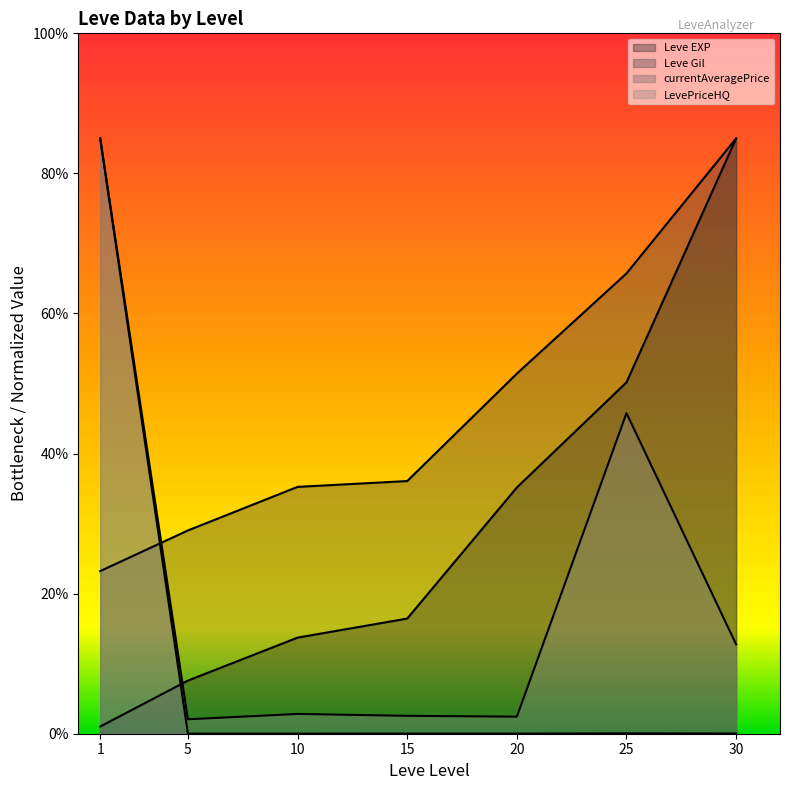

How many intersections are there between currentAveragePrice and Leve Gil?

1